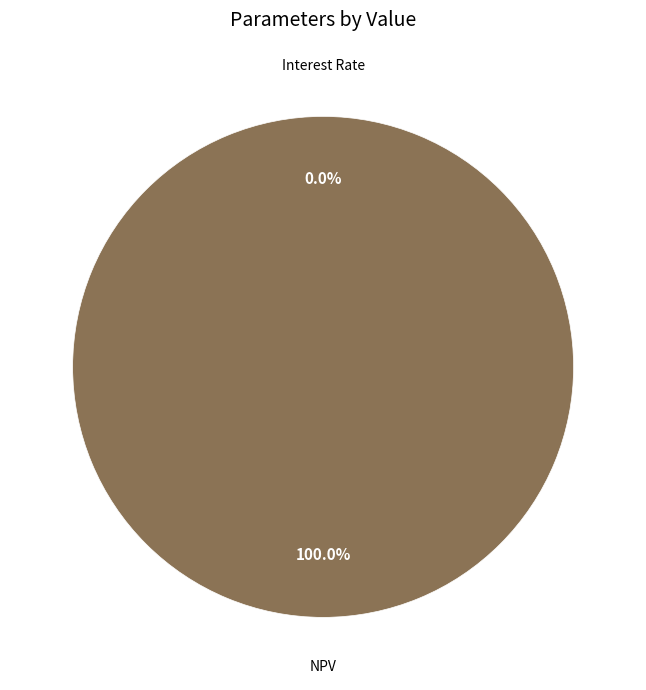

Is there any slice that represents more than half of the pie?

Yes